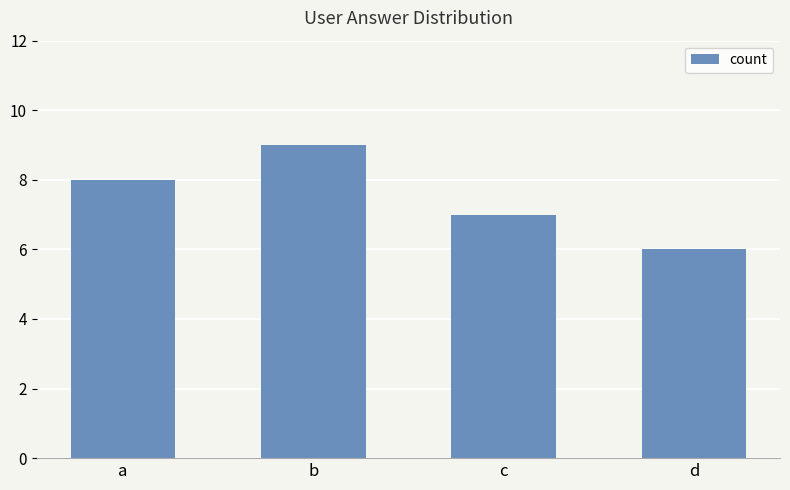

What is the average value?

8